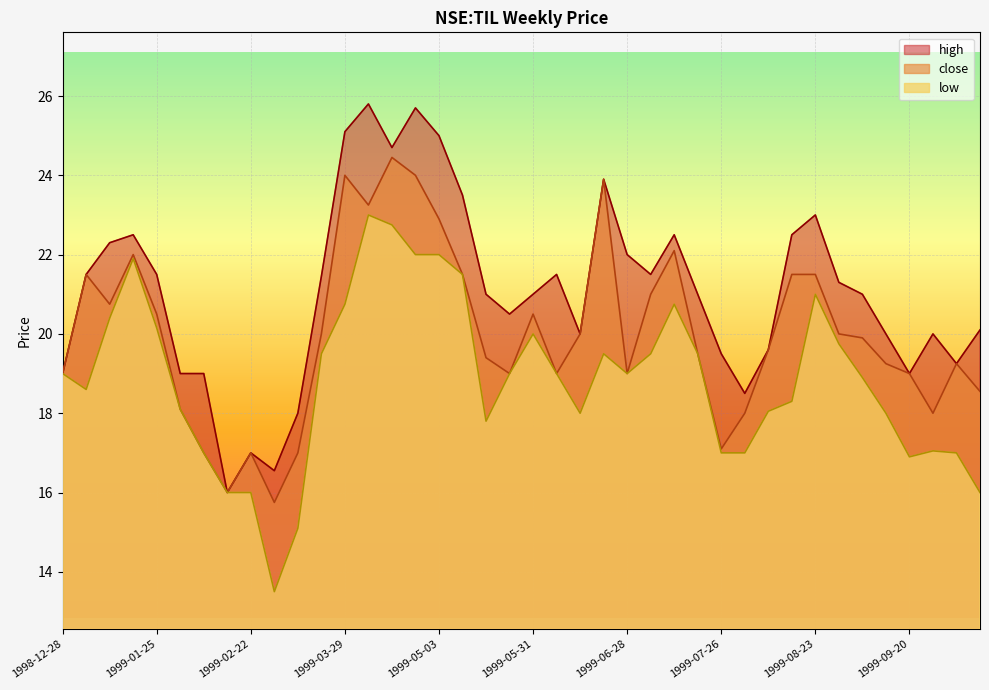

How many data points in close are less than 19?

10